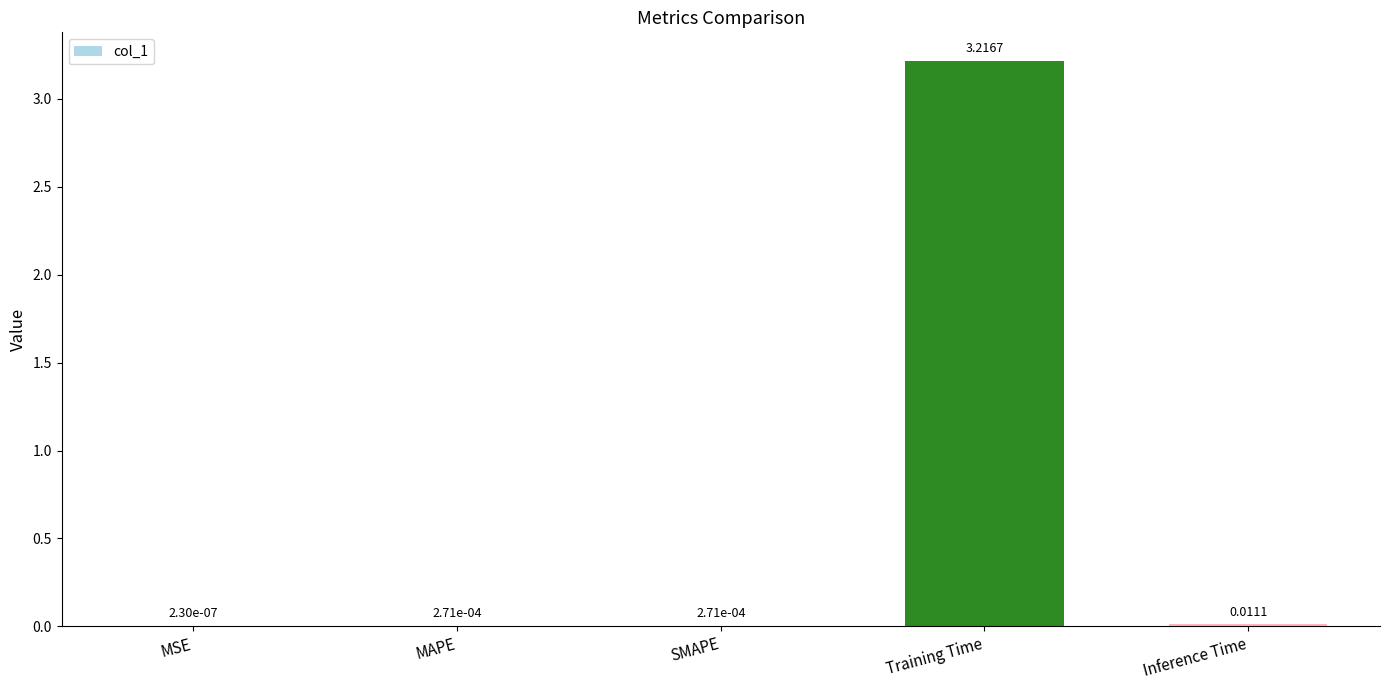

Are the bars horizontal?

No